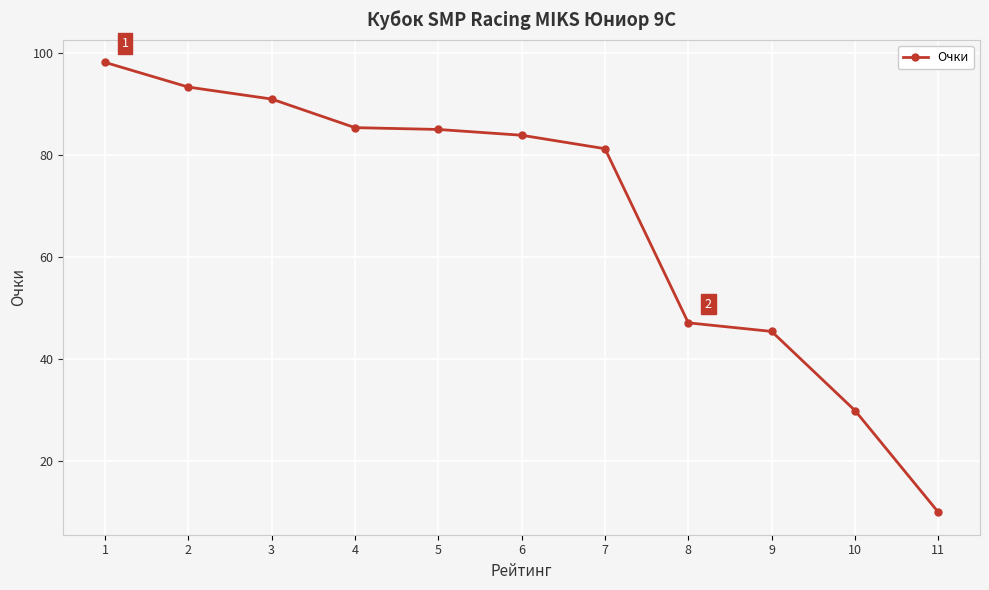

What is the greatest value displayed?

98.1